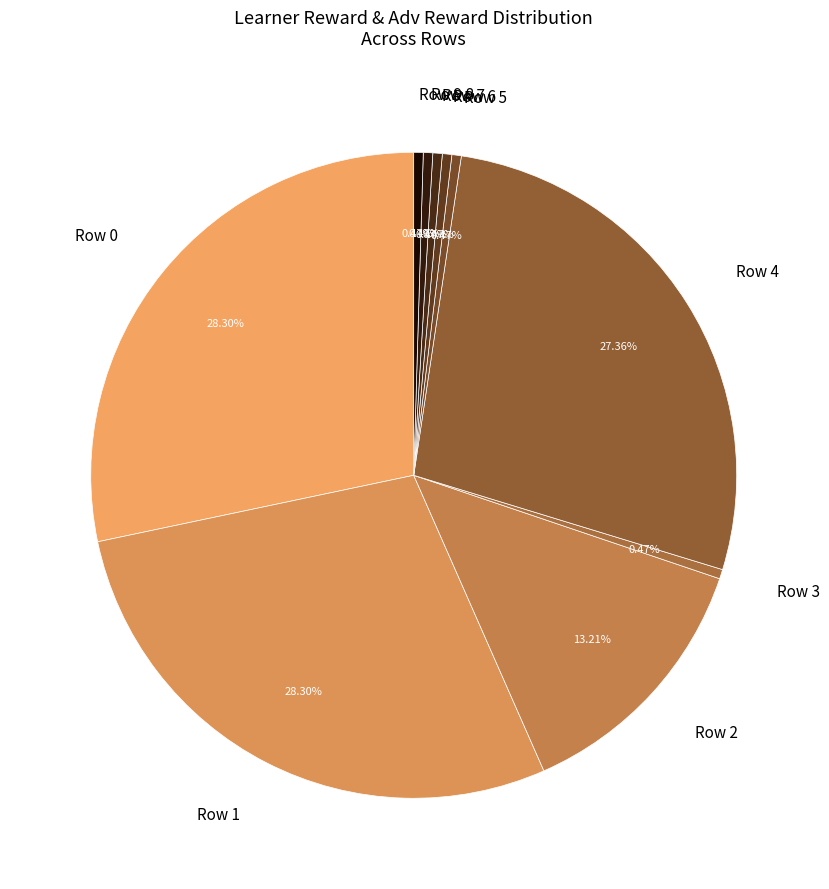

How much of the chart is everything except Row 2?

86.8%